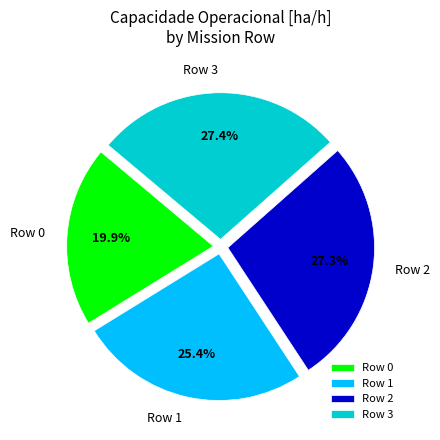

What is the ratio of the value at Row 0 to the value at Row 1?

0.8